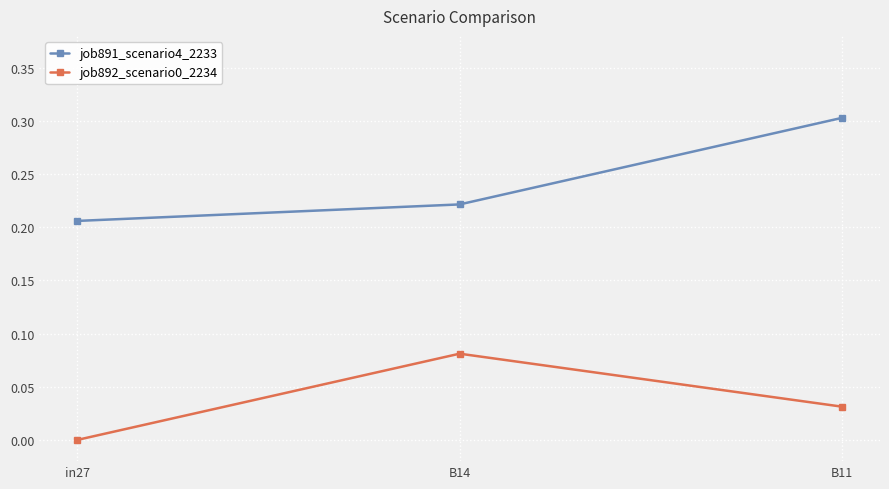

Is it true that job892_scenario0_2234 equals 0.0 at B14?

False